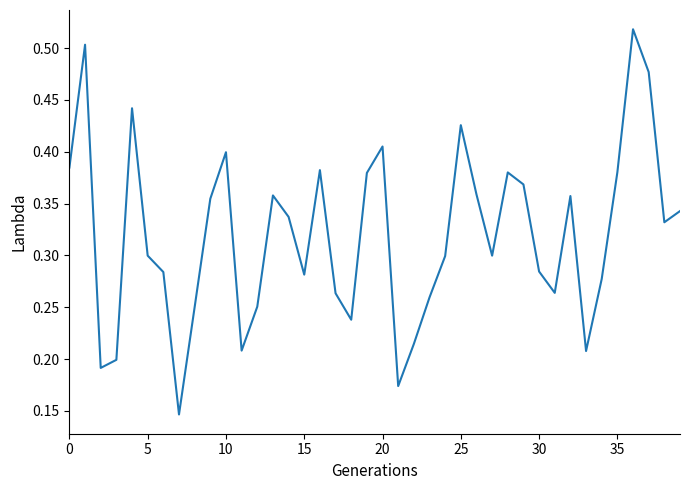

How many lines are shown in the chart?

1